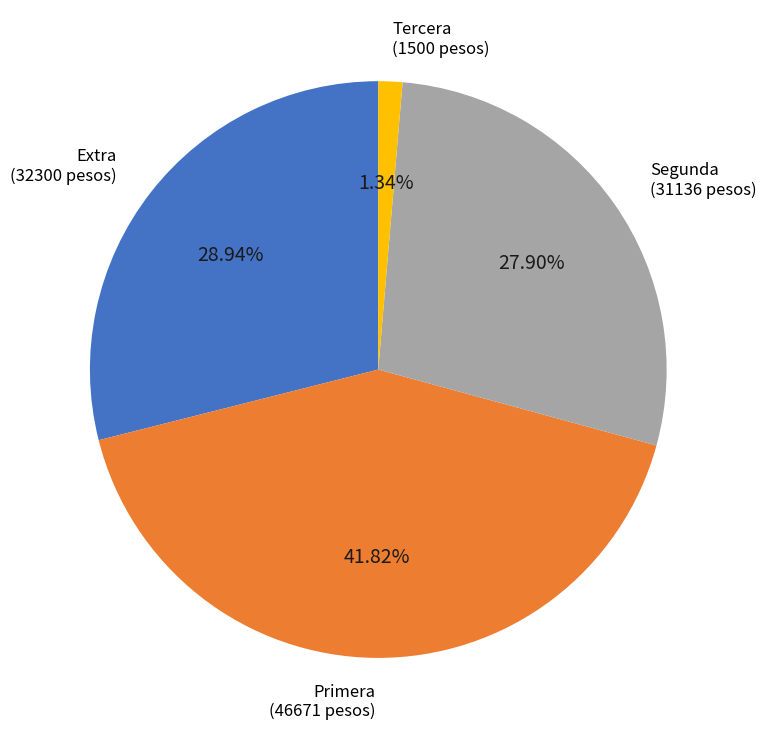

How many segments does this pie chart have?

4